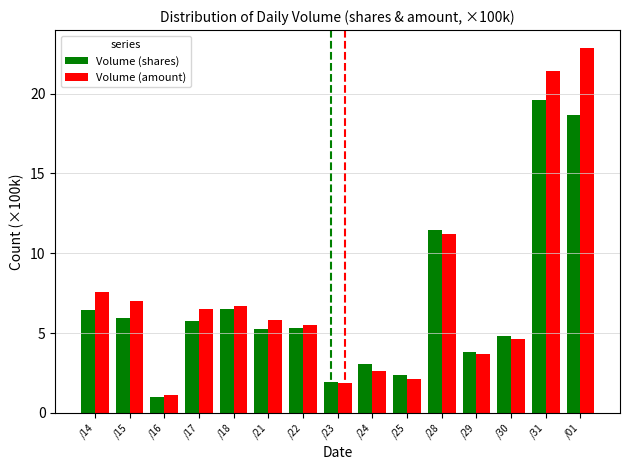

Which category has the highest value across all series?

/01